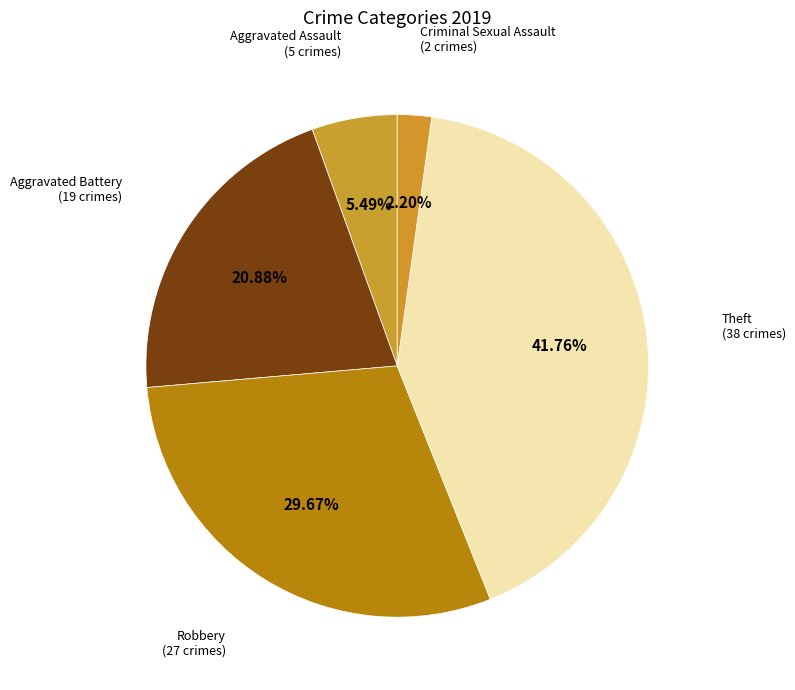

How many slices are in this pie chart?

5